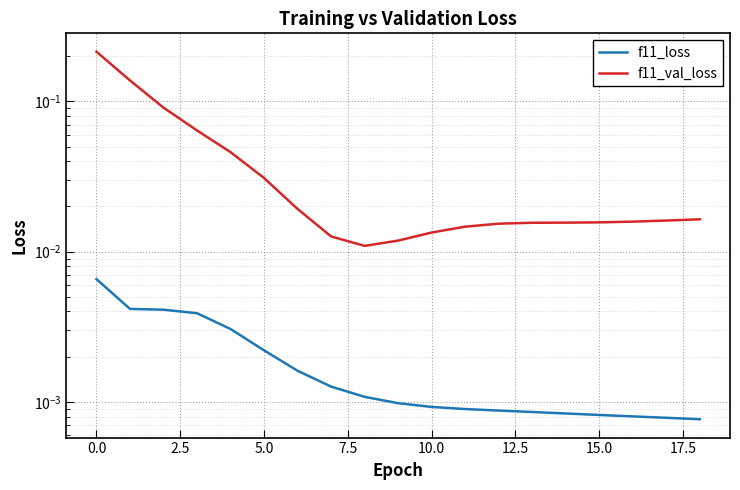

What is the greatest value displayed?

0.2